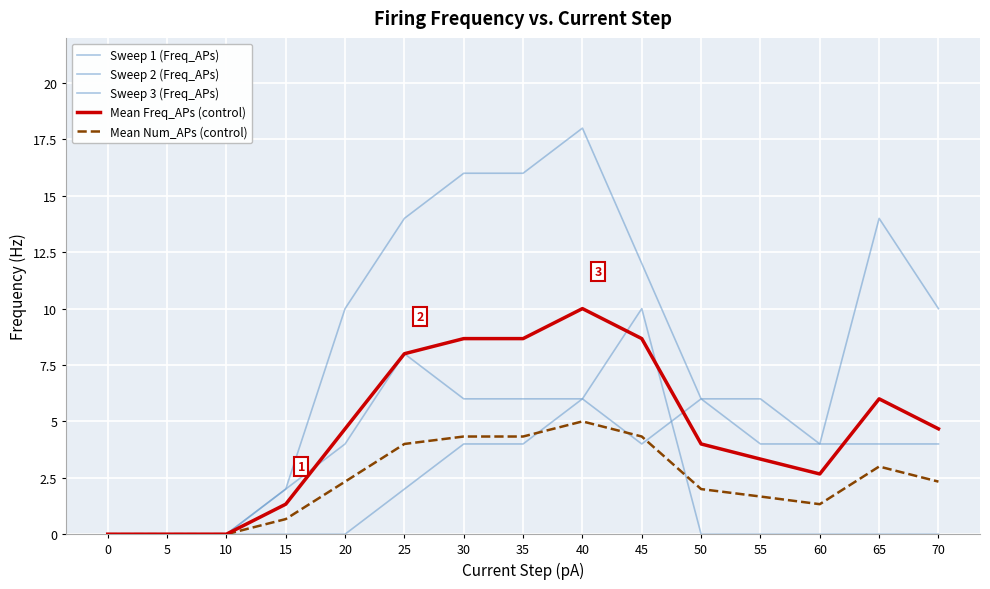

Is this an area chart (filled region under the line)?

No